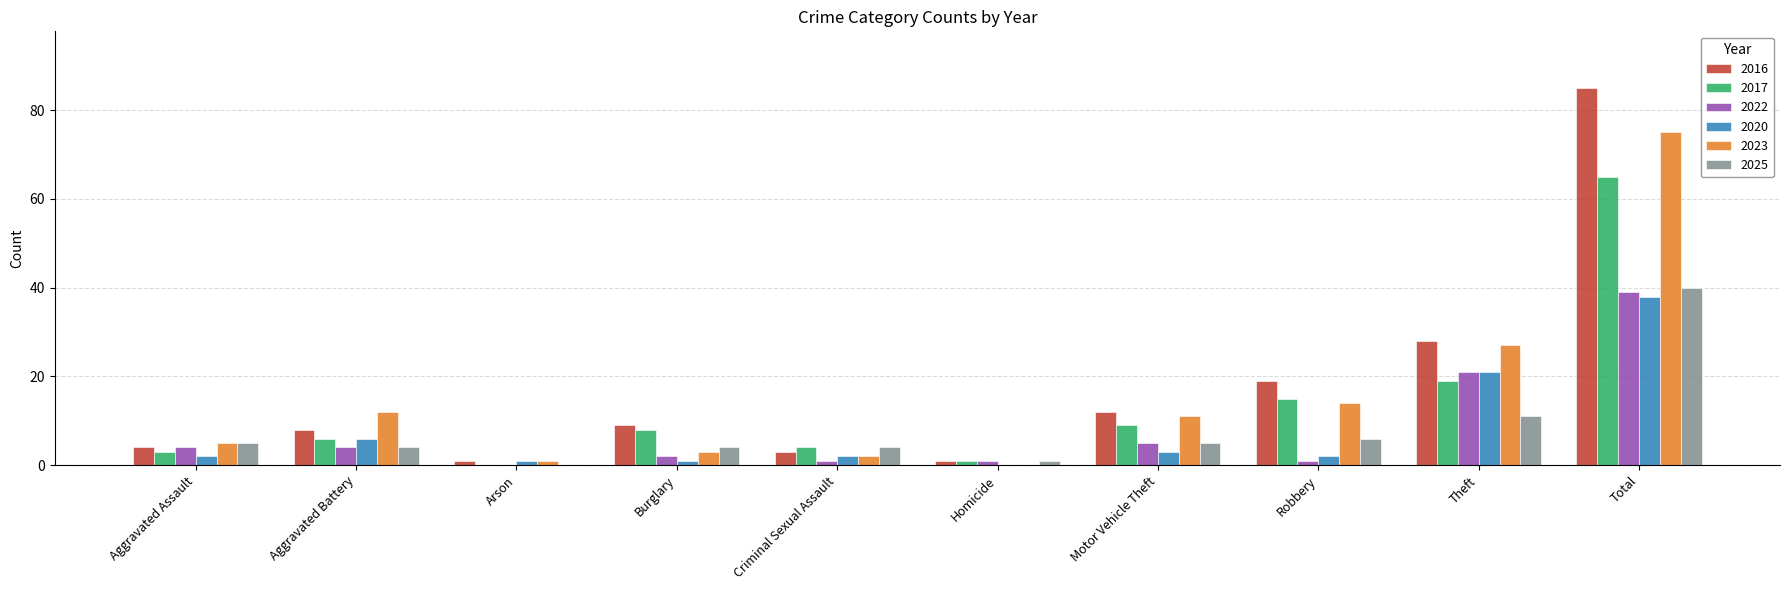

At which category is the sum across all series the highest?

Total